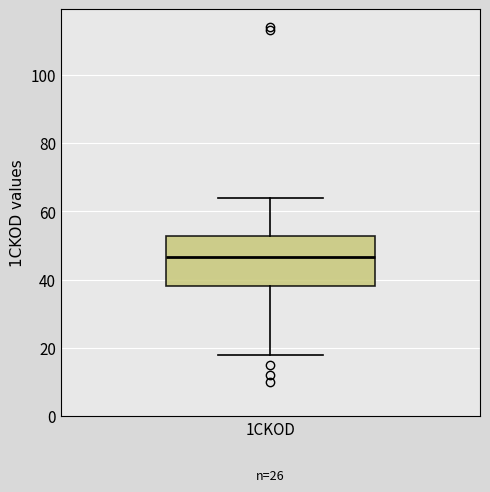

Read this box plot against the y-axis: the position of the median line, the range covered by the box, and the ends of both whiskers. The values are not printed on the chart, so give them approximately, as read against the axis.

median 46, box 38 to 52, whiskers 18 to 64